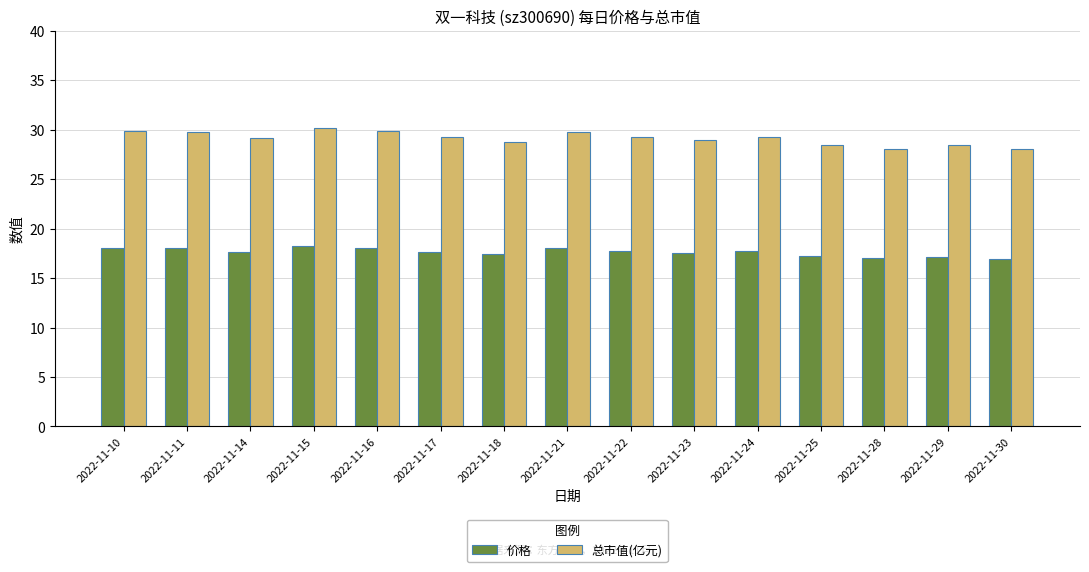

How many data points does each series have?

15